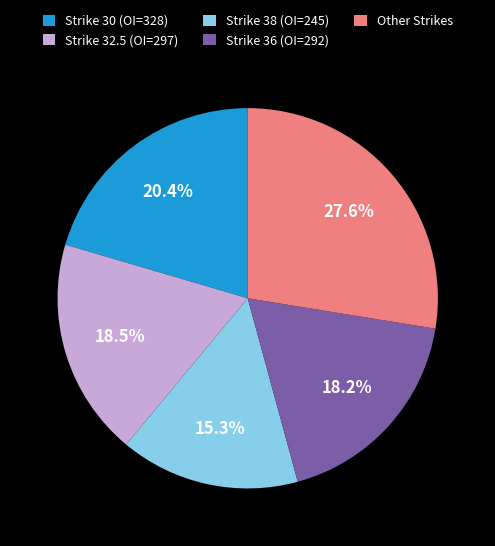

What is the largest slice in the pie chart?

Other Strikes